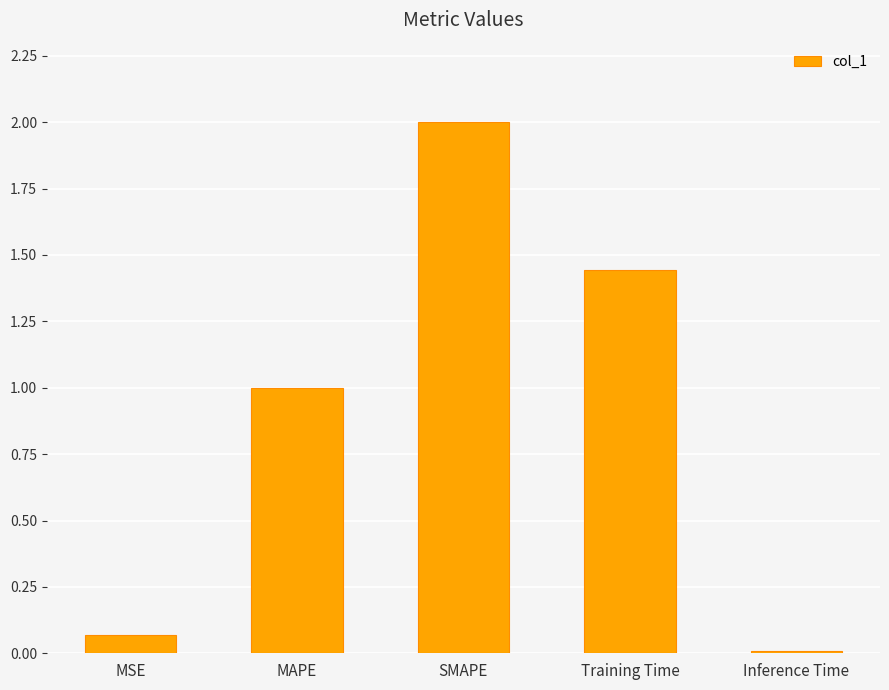

True or false: the data shows 0.0 at MSE.

False